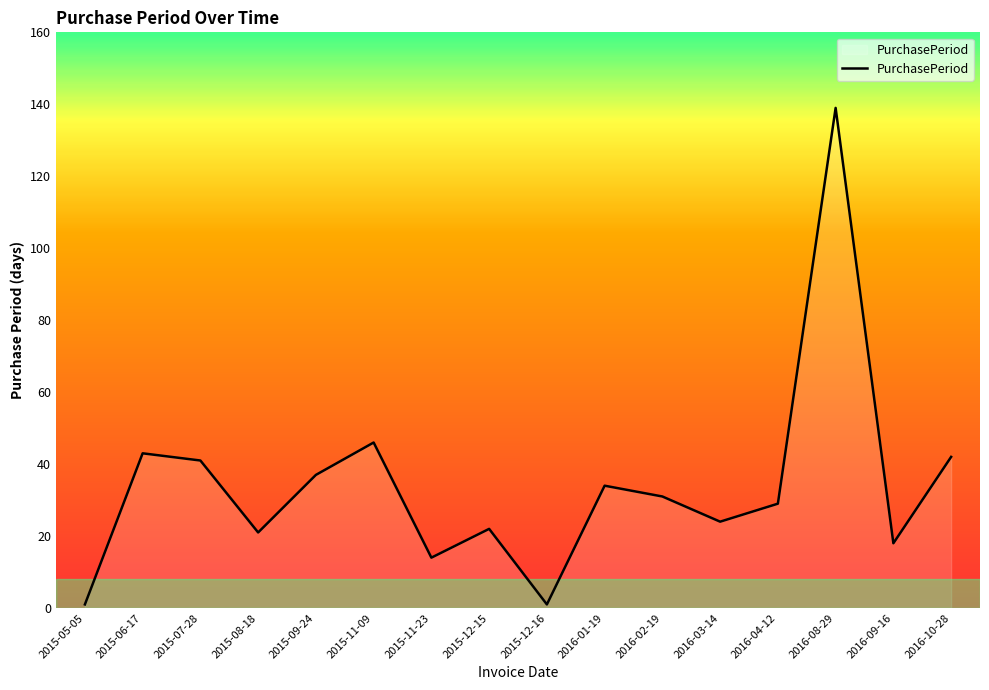

How many lines are shown in the chart?

1